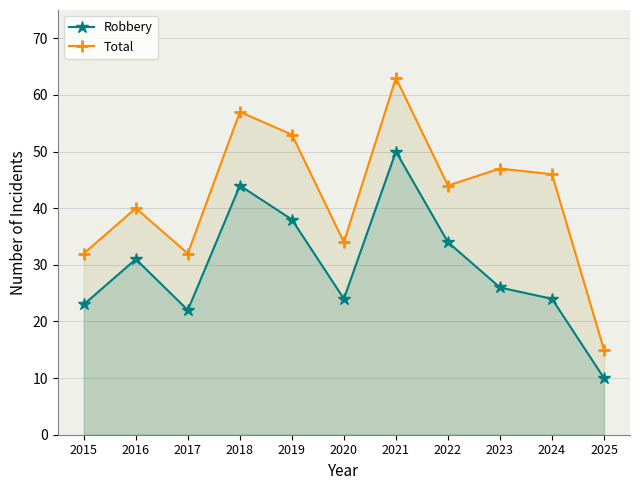

What are all the series names shown in the legend?

Robbery, Total